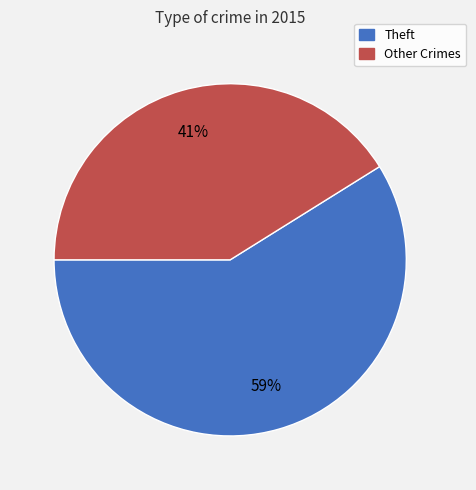

Is there any slice that represents more than half of the pie?

Yes